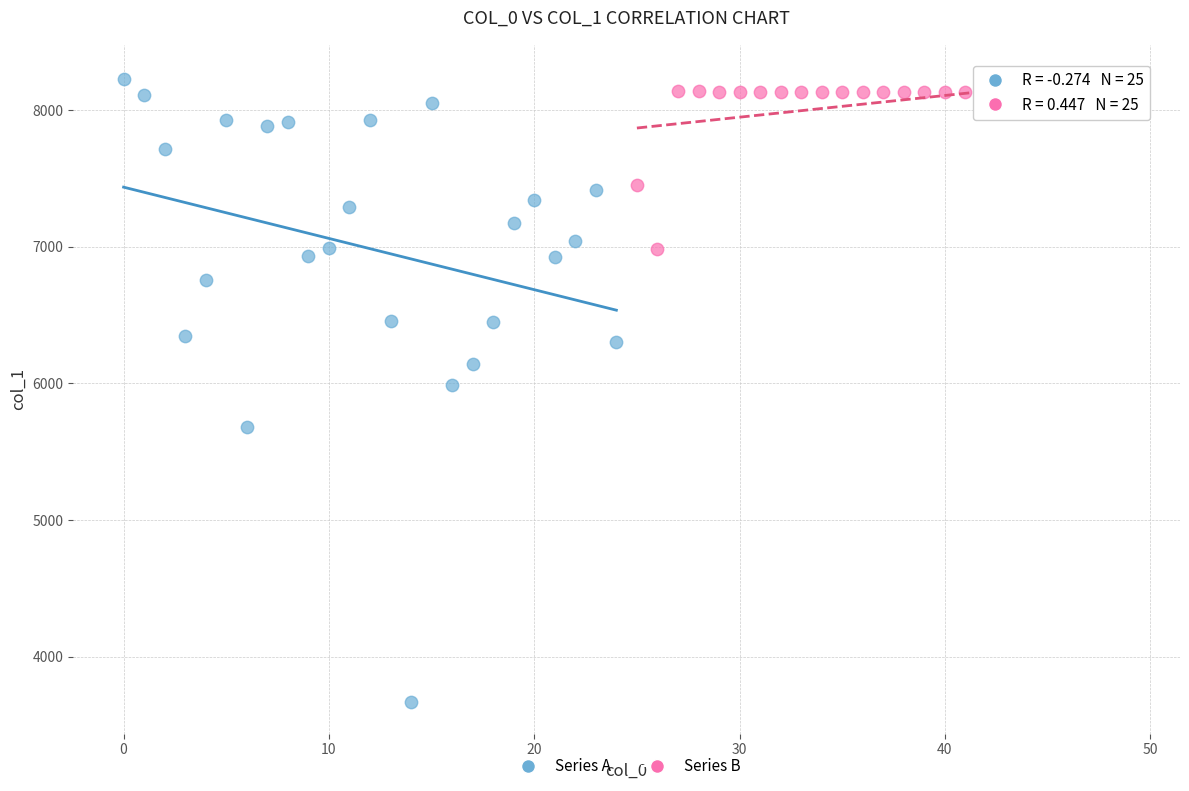

What are all the series names shown in the legend?

Series A, Series B